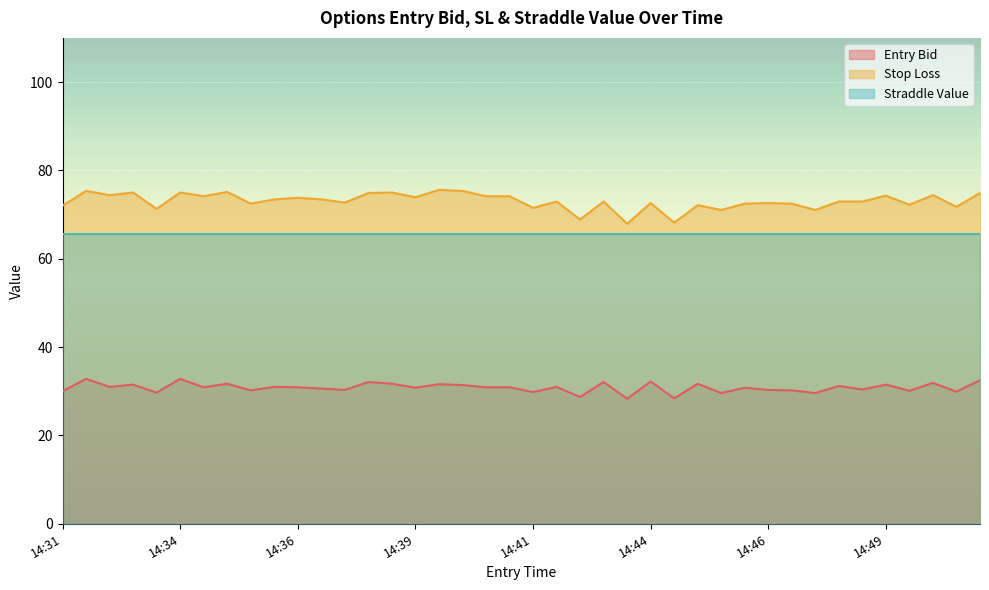

List the series in order of their peak value, highest first.

Stop Loss, Straddle Value, Entry Bid